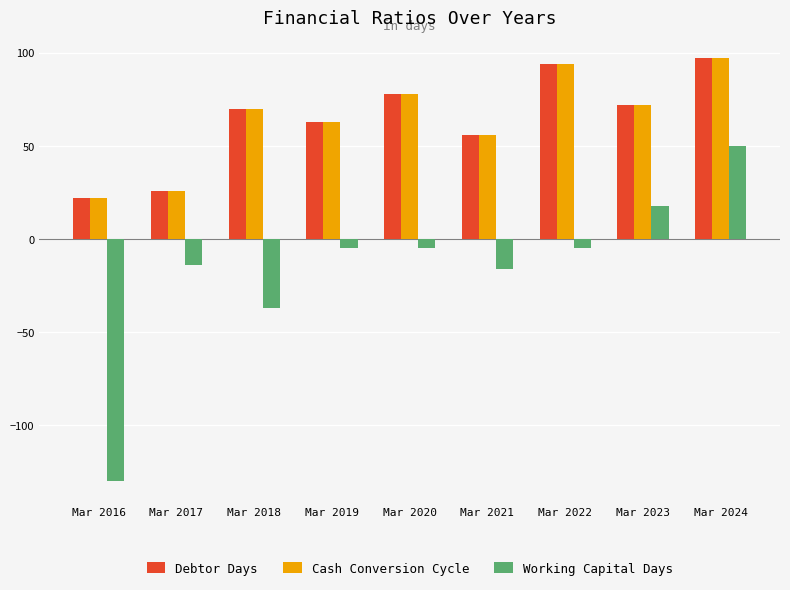

Reading left to right, what are all the values shown in this chart?

Debtor Days: Mar 2016=22	Mar 2017=26	Mar 2018=70	Mar 2019=63	Mar 2020=78	Mar 2021=56	Mar 2022=94	Mar 2023=72	Mar 2024=97
Cash Conversion Cycle: Mar 2016=22	Mar 2017=26	Mar 2018=70	Mar 2019=63	Mar 2020=78	Mar 2021=56	Mar 2022=94	Mar 2023=72	Mar 2024=97
Working Capital Days: Mar 2016=-130	Mar 2017=-14	Mar 2018=-37	Mar 2019=-5	Mar 2020=-5	Mar 2021=-16	Mar 2022=-5	Mar 2023=18	Mar 2024=50